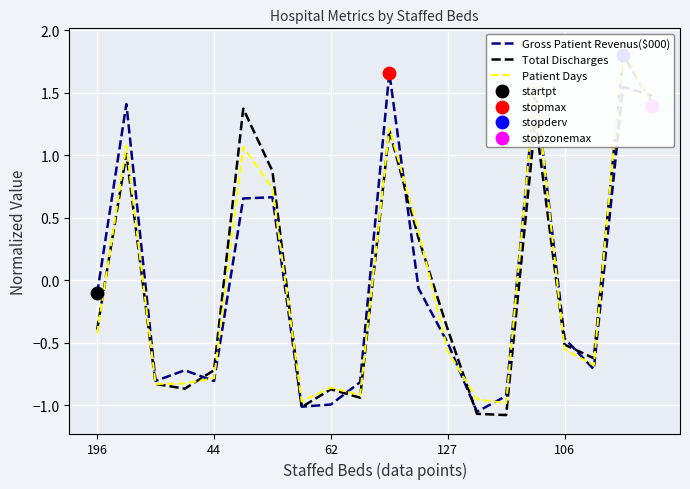

Which series reaches the minimum Y coordinate?

Total Discharges